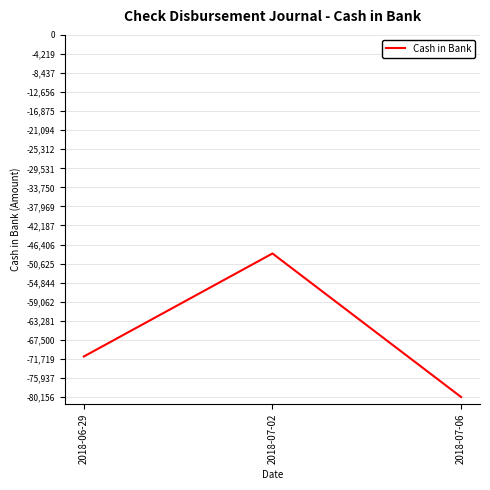

Does the chart display data point markers on the line(s)?

No